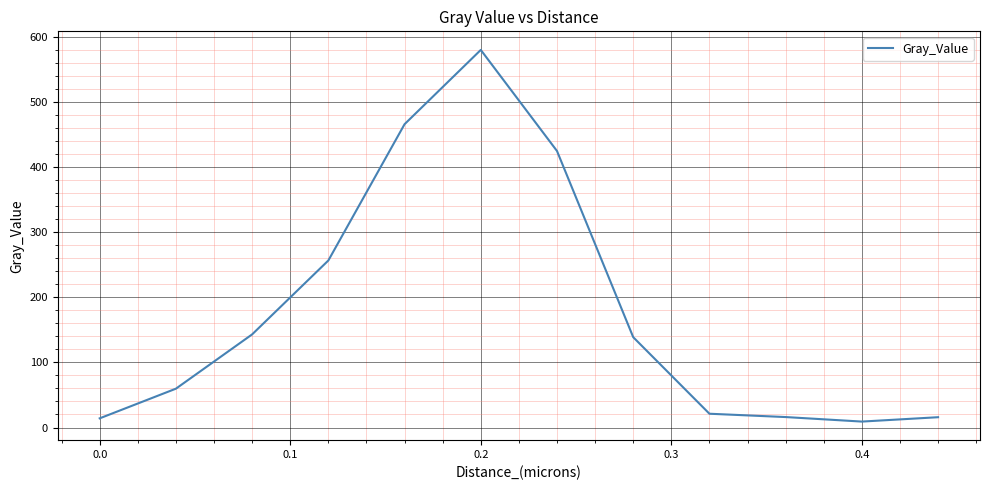

What is the maximum value shown in the chart?

580.2